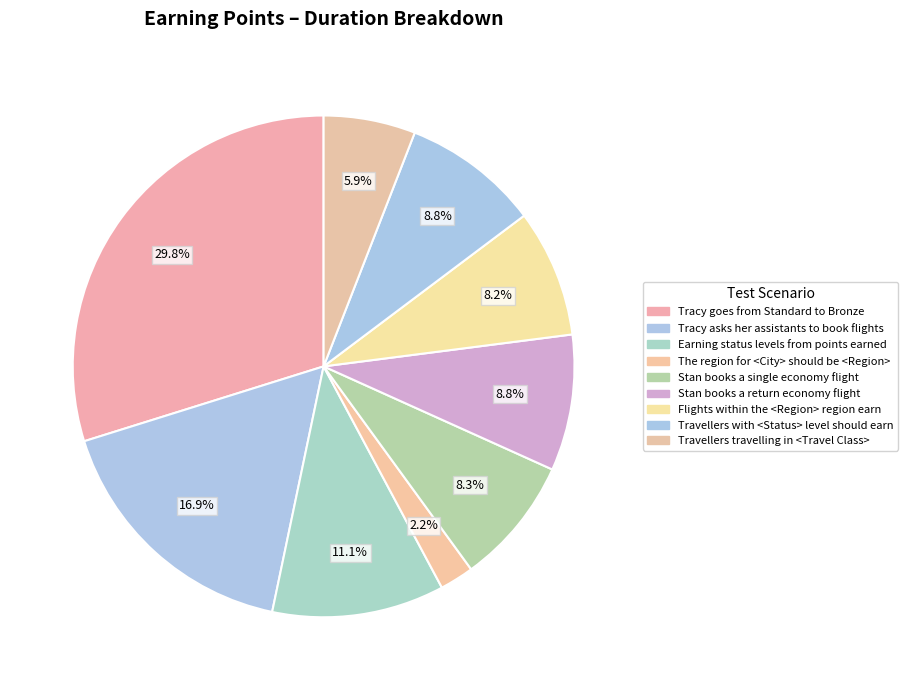

To the nearest percent, what is the difference between the Stan books a single economy flight and Earning status levels from points earned slice percentages?

3%